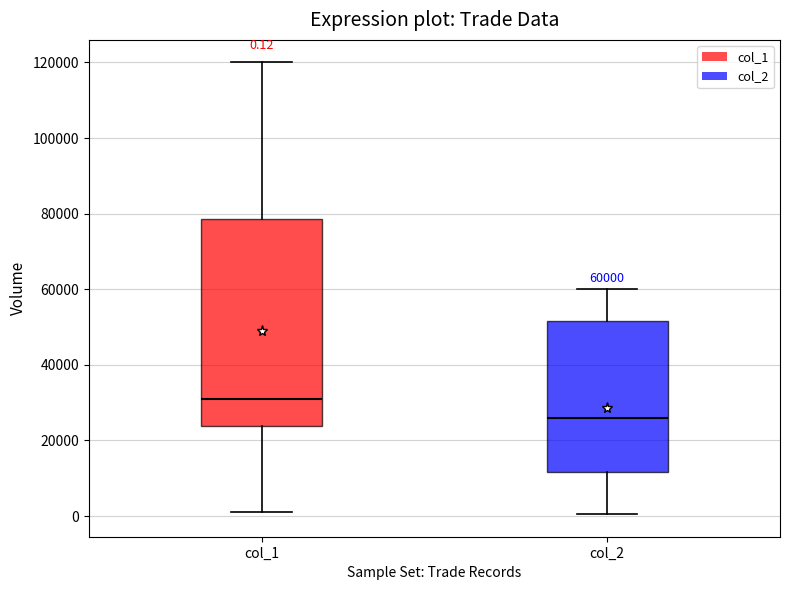

Which box is the tallest, from its lower edge to its upper edge?

col_1